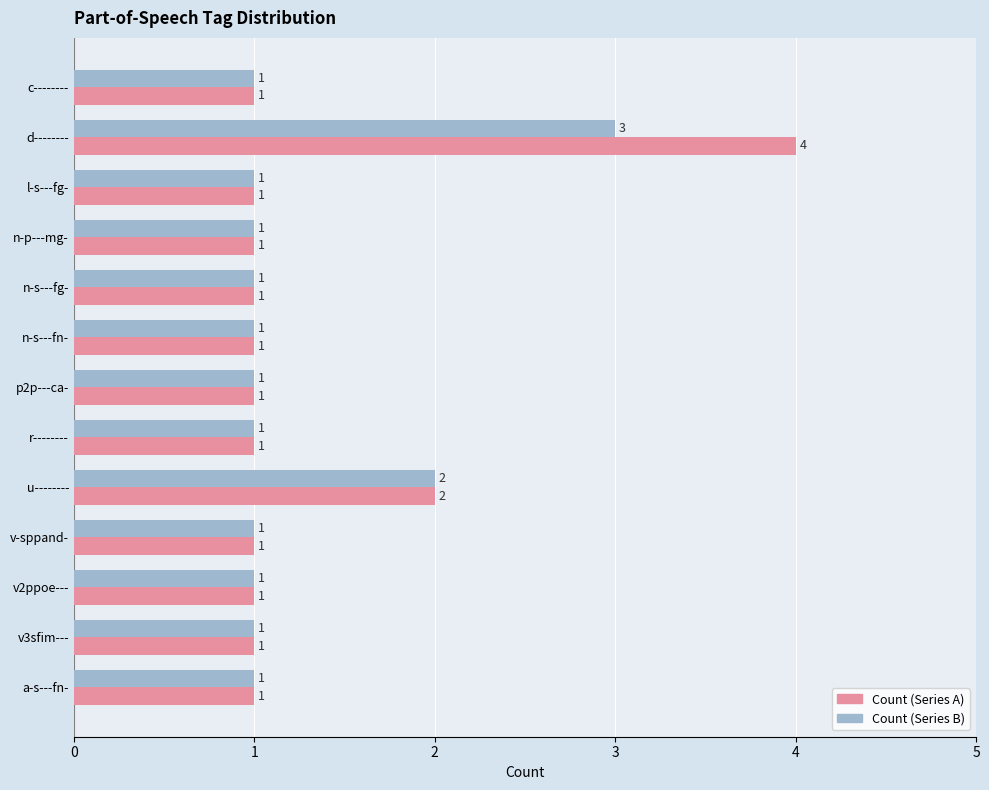

List the series in order of their overall mean, highest first.

Count (Series A), Count (Series B)